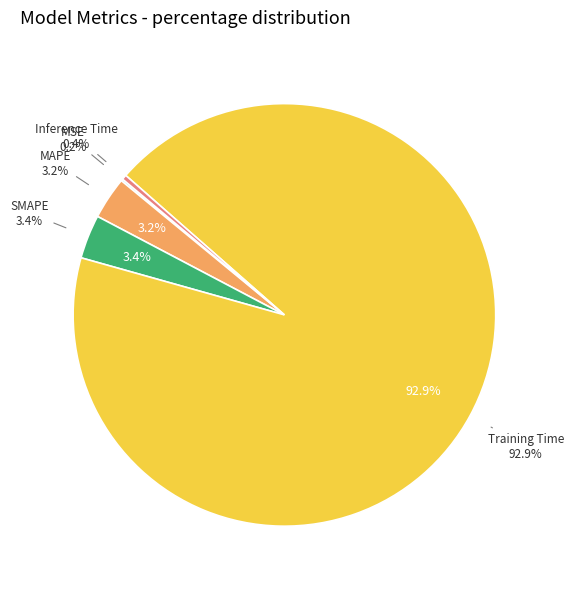

Combined, do Inference Time and SMAPE account for over 50%?

No